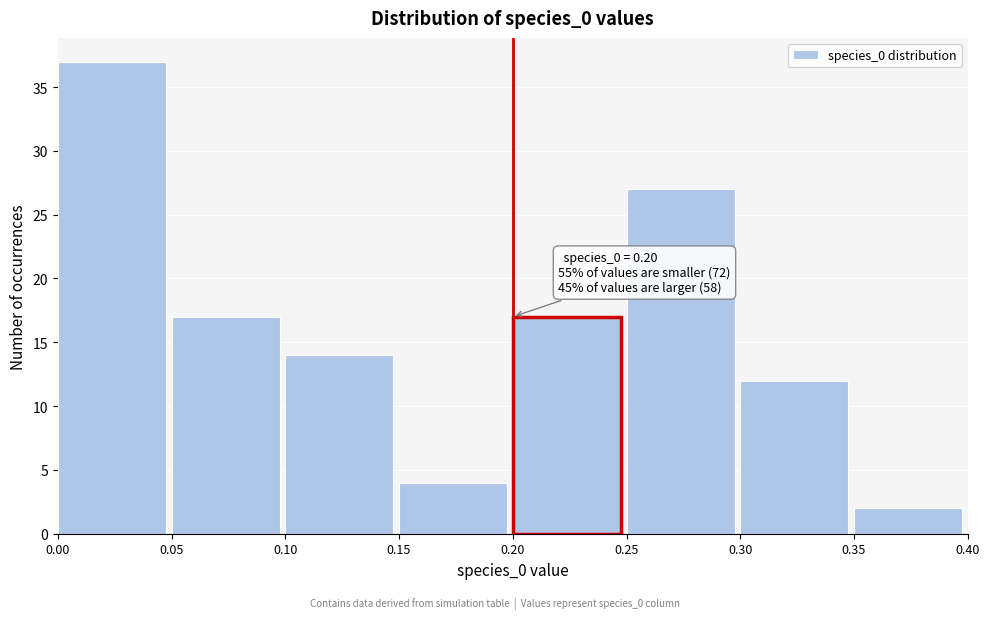

Over which range of the x-axis is the bar tallest?

0.00 to 0.05